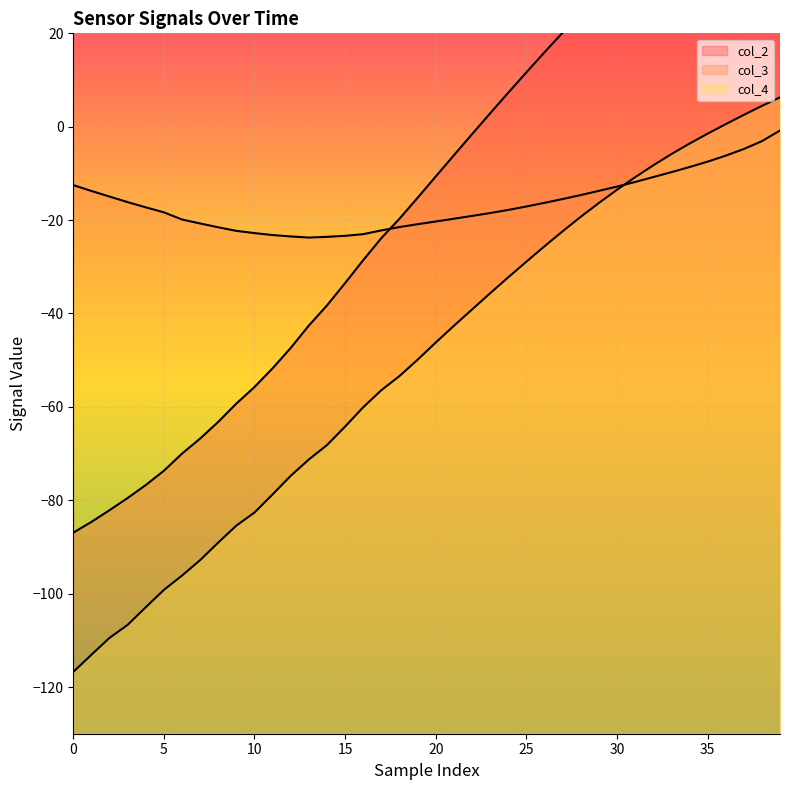

How many interior local valleys does the col_3_line series have?

1